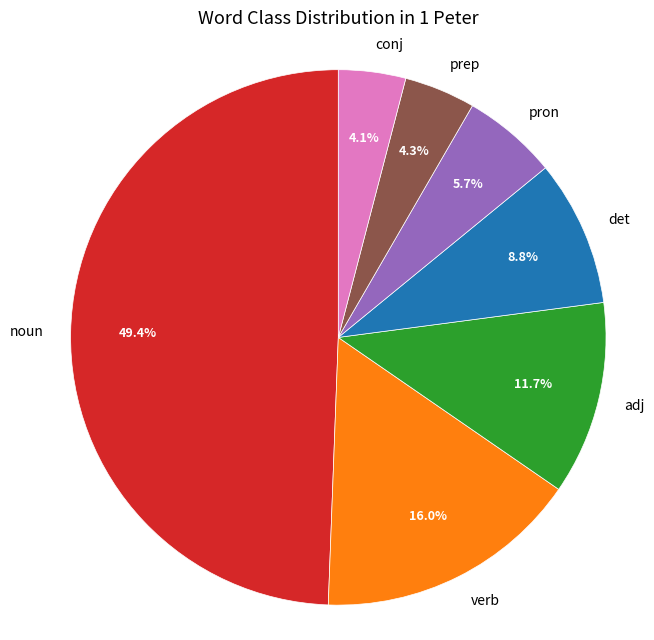

Between det and adj, which is larger?

adj